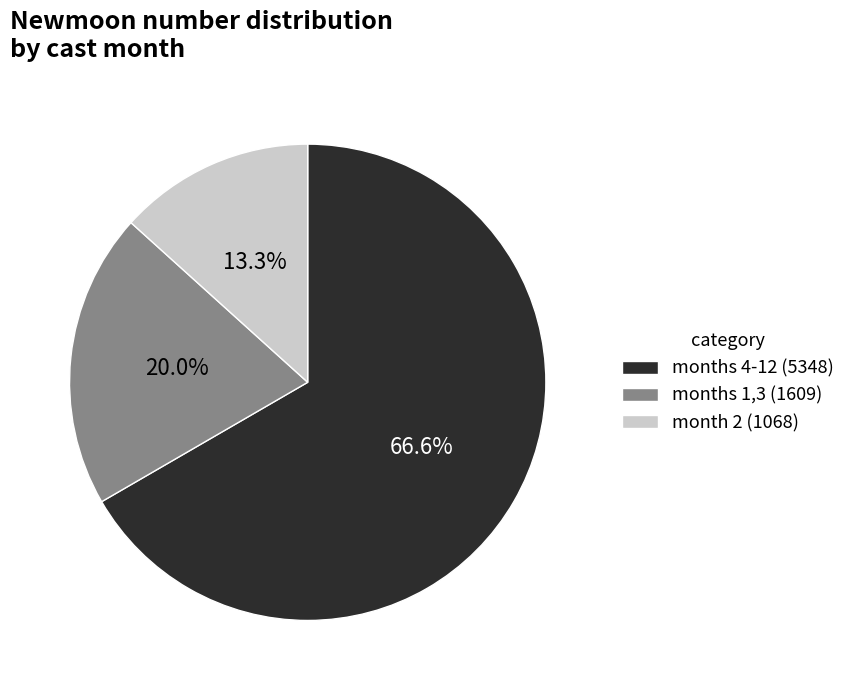

Is there any slice that represents more than half of the pie?

Yes